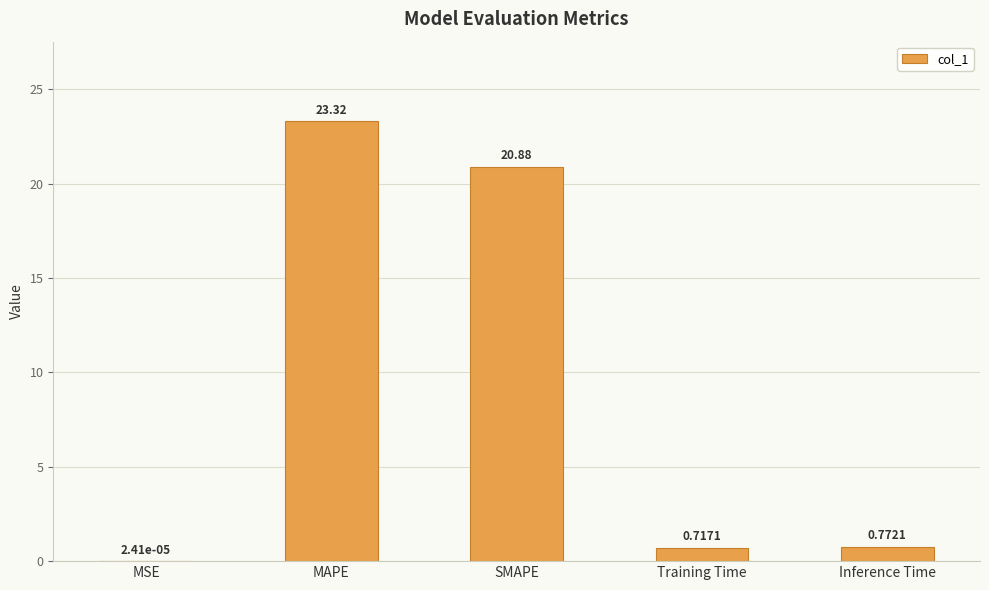

What is the average value?

9.1